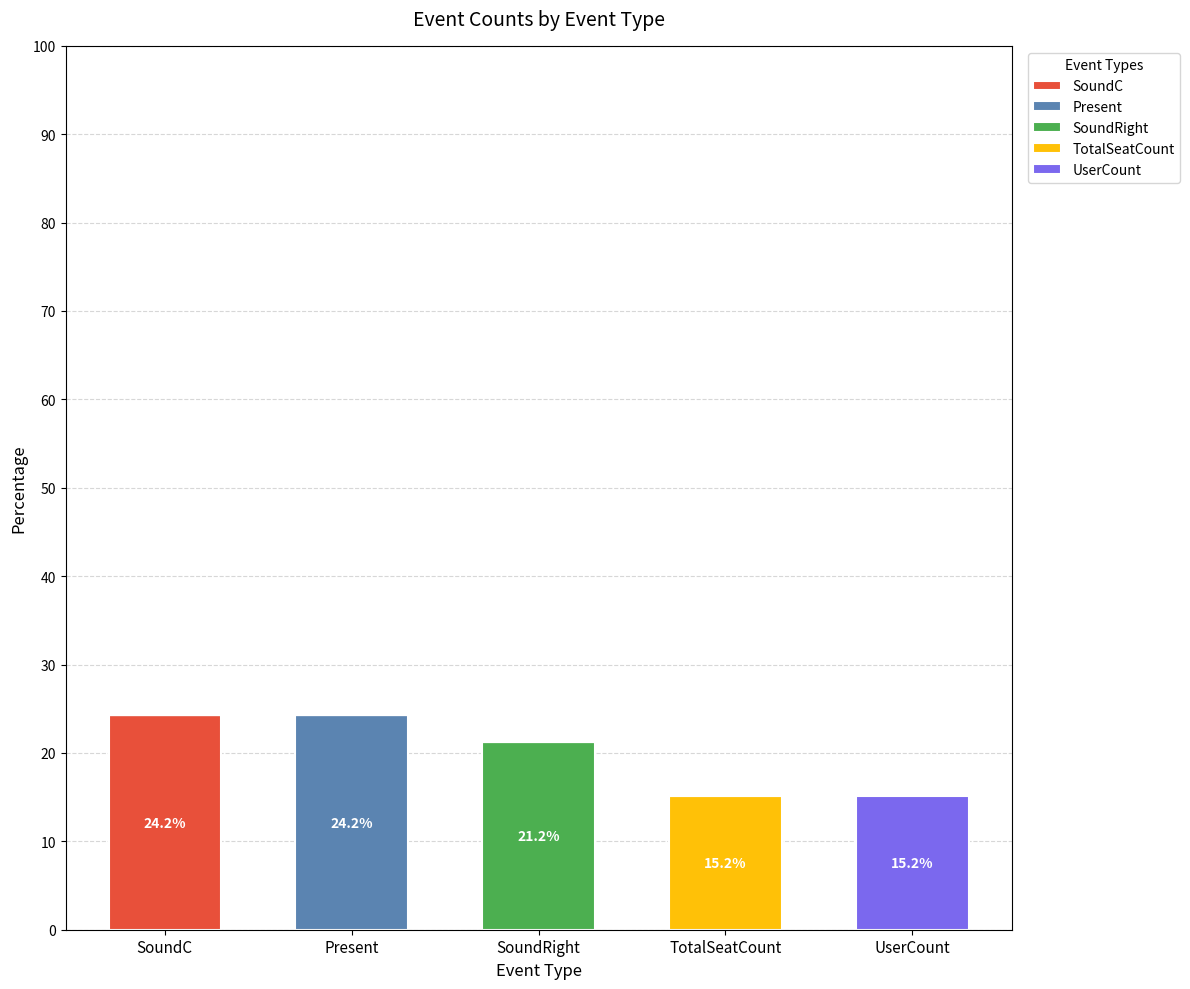

What are all the series names shown in the legend?

SoundC, Present, SoundRight, TotalSeatCount, UserCount